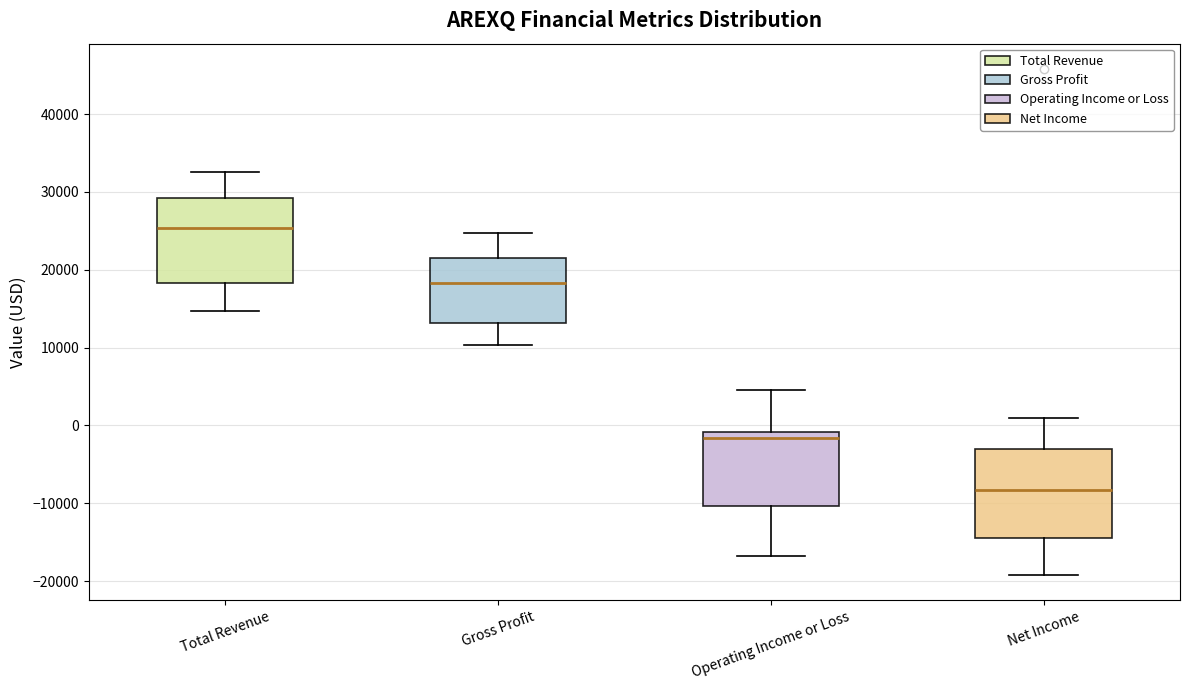

Where does the median line of the box for Net Income sit on the y-axis? The values are not printed on the chart, so give them approximately, as read against the axis.

-8000